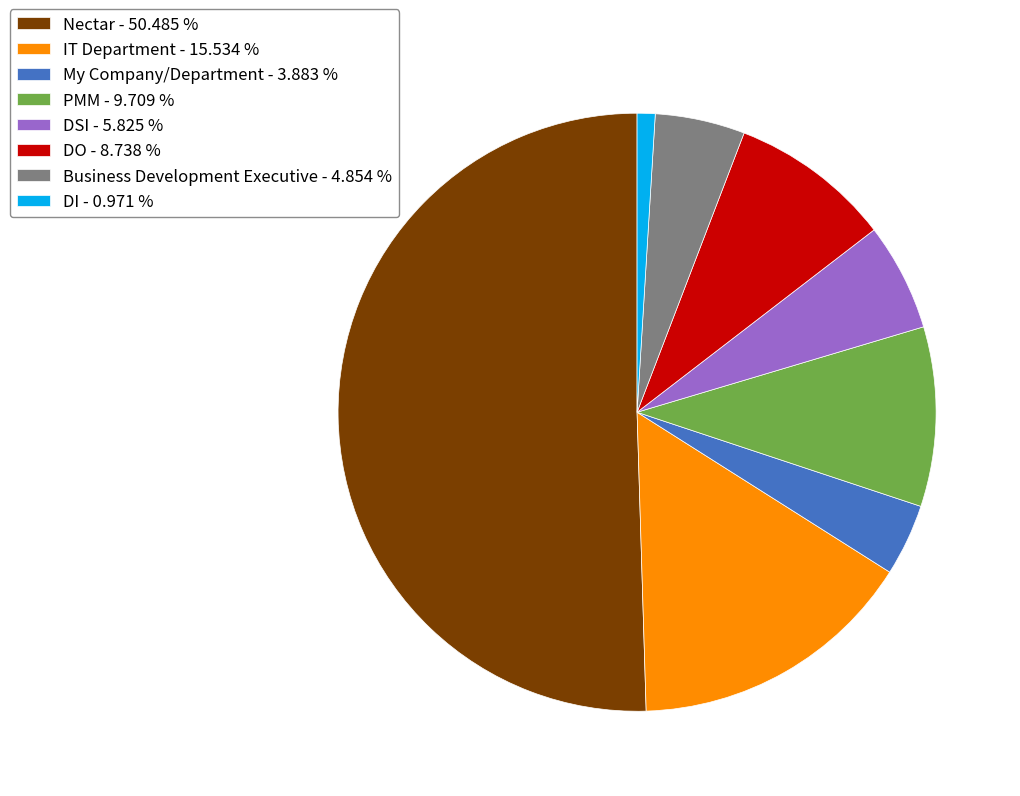

True or false: Nectar accounts for 50% of the total.

True